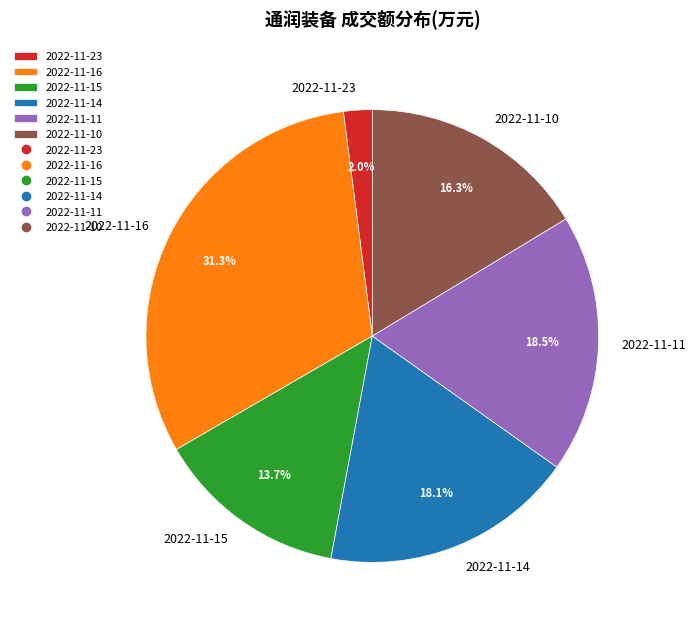

What is the largest slice in the pie chart?

2022-11-16